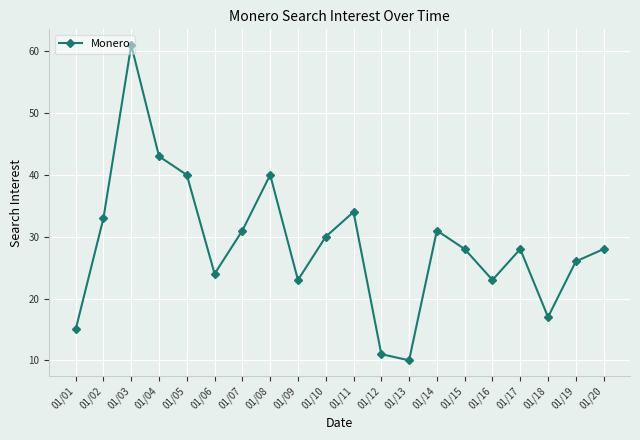

What is the difference between the maximum and minimum values?

51